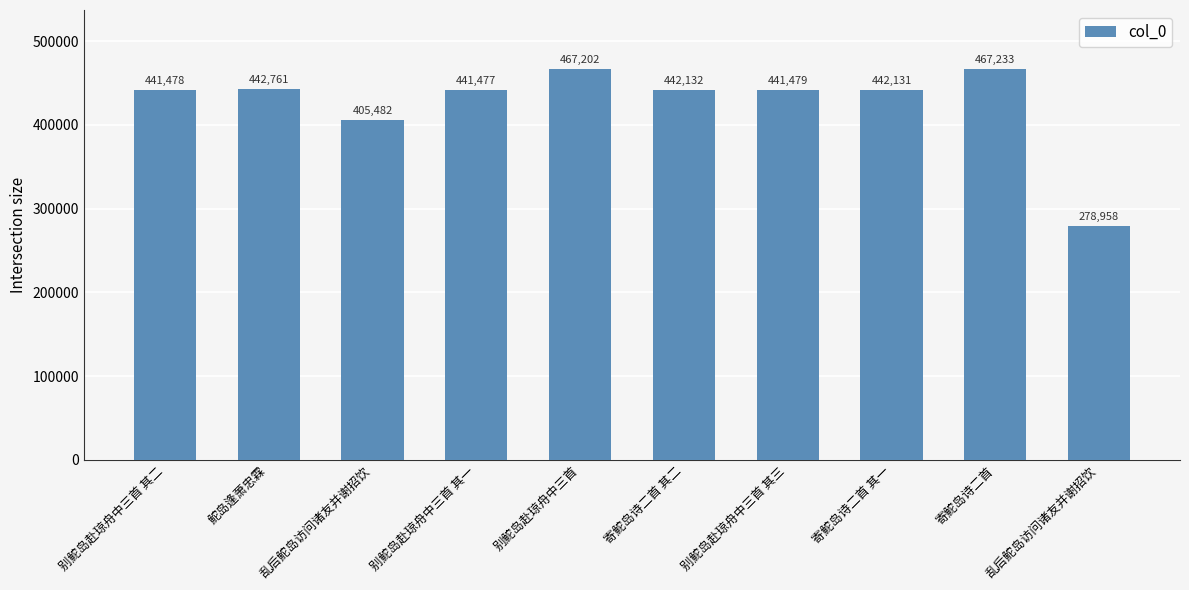

How many data points are less than 442131?

5